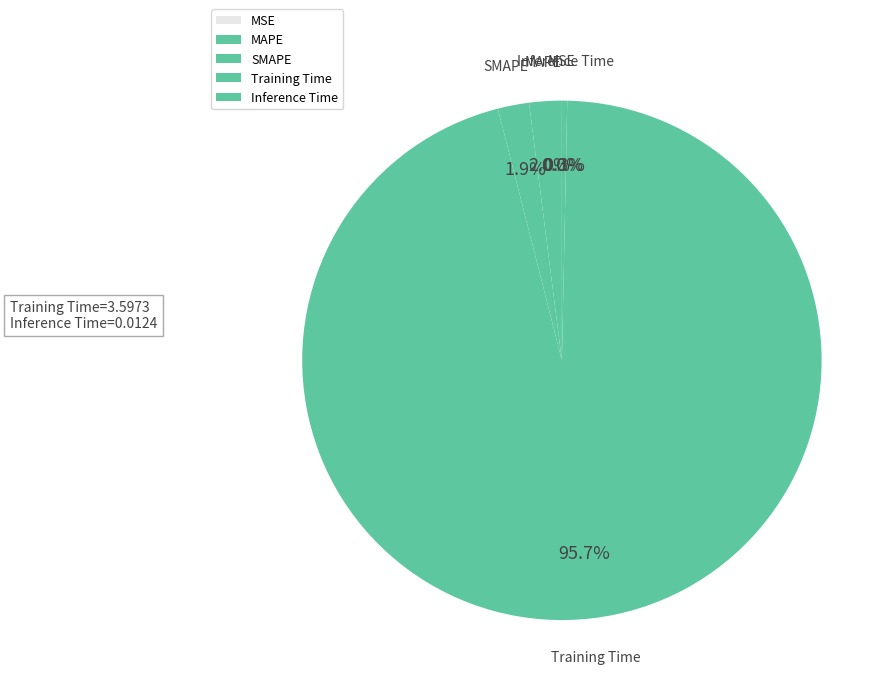

The MAPE slice represents 8% of the pie. True or false?

False